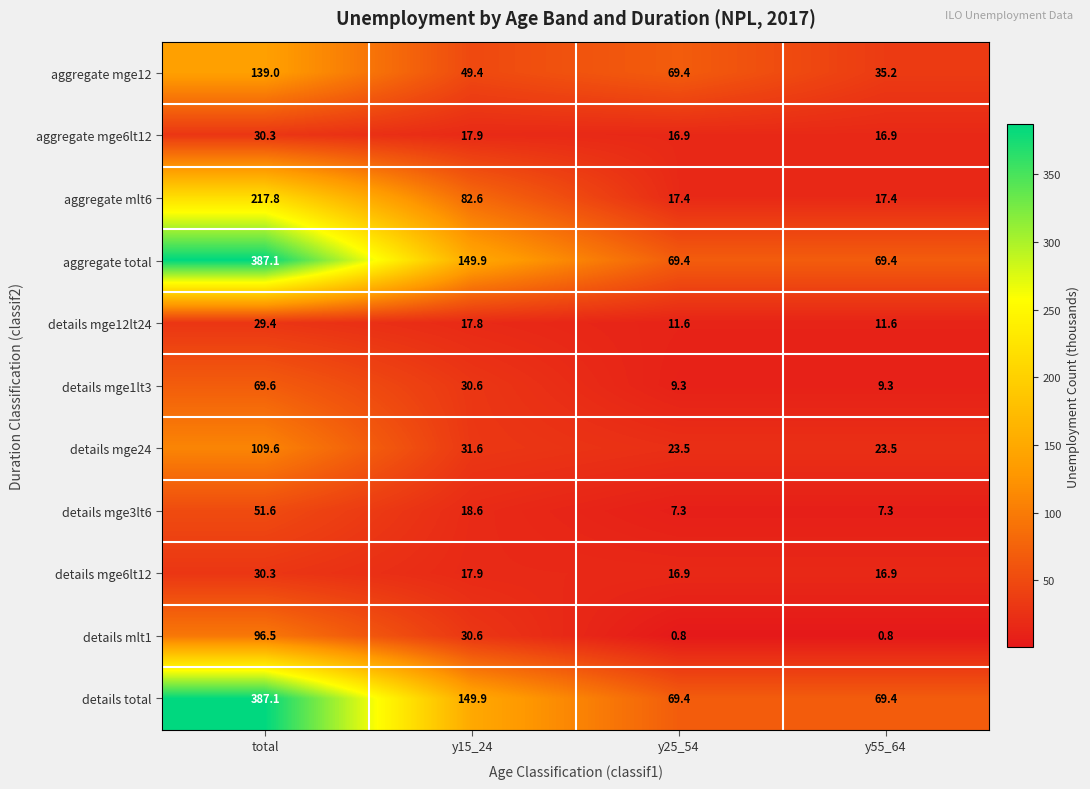

Is the value of aggregate total at total greater than the value of details total at y25_54?

Yes